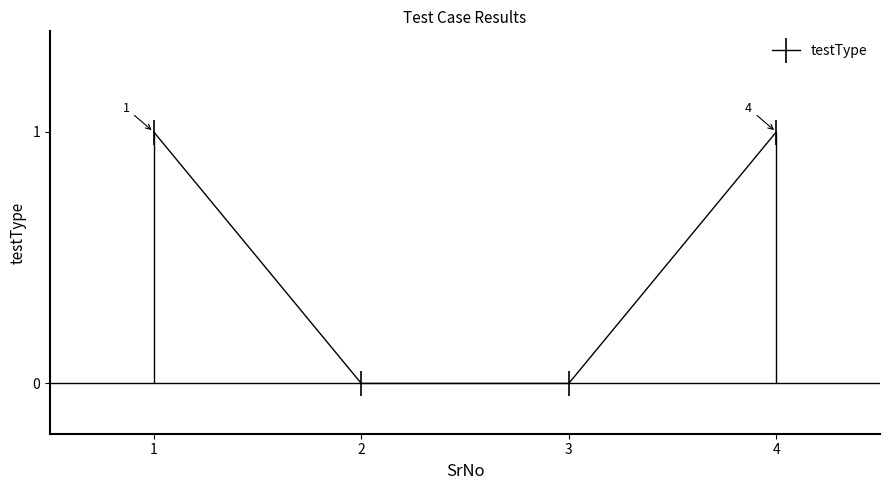

True or false: the data shows 1 at 2.

False